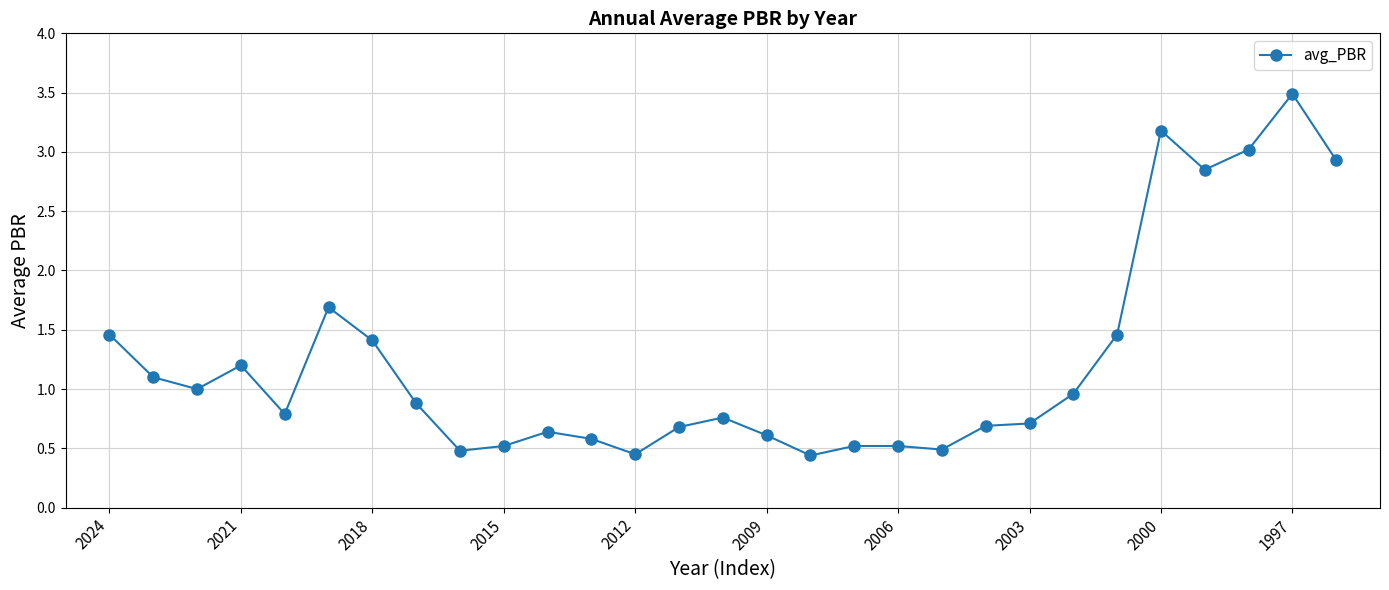

What is the minimum value shown in the chart?

0.4